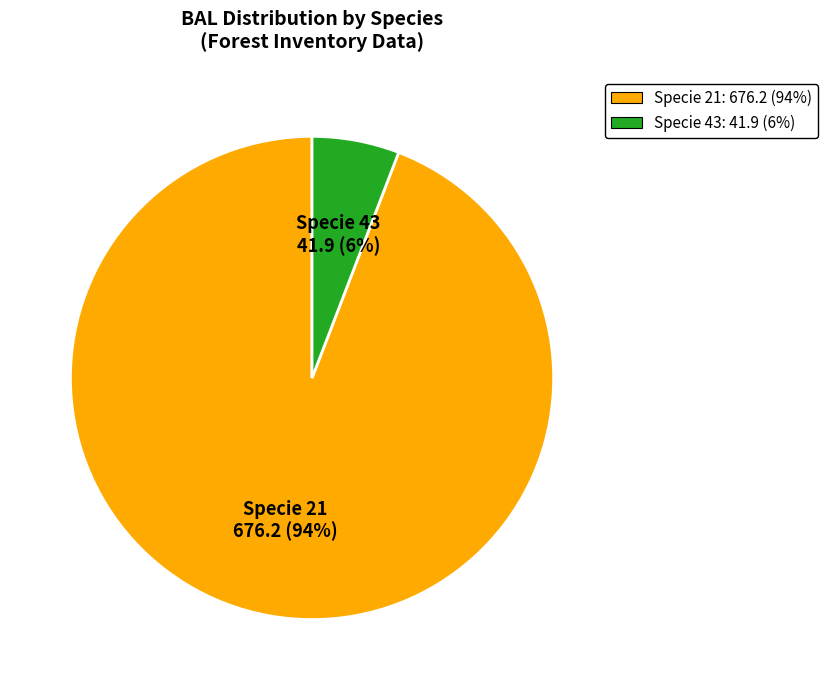

Which slice represents more than half of the pie?

Specie 21 676.2 (94%)